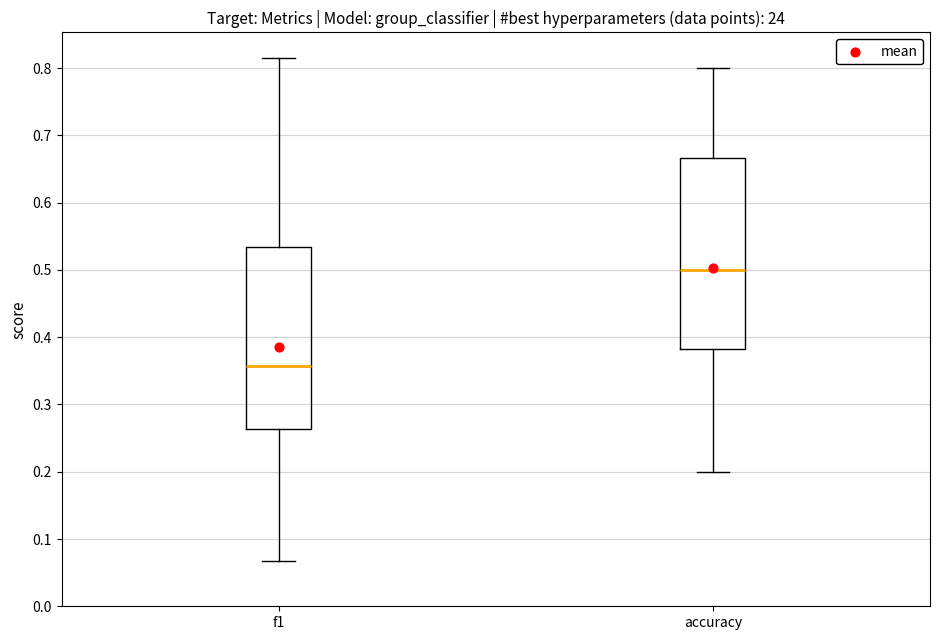

Which box is the tallest, from its lower edge to its upper edge?

accuracy